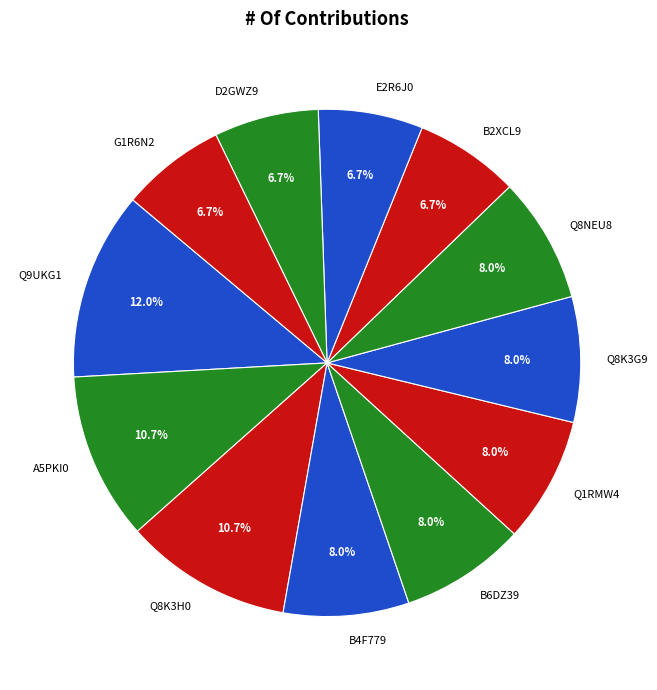

How many slices are in this pie chart?

12